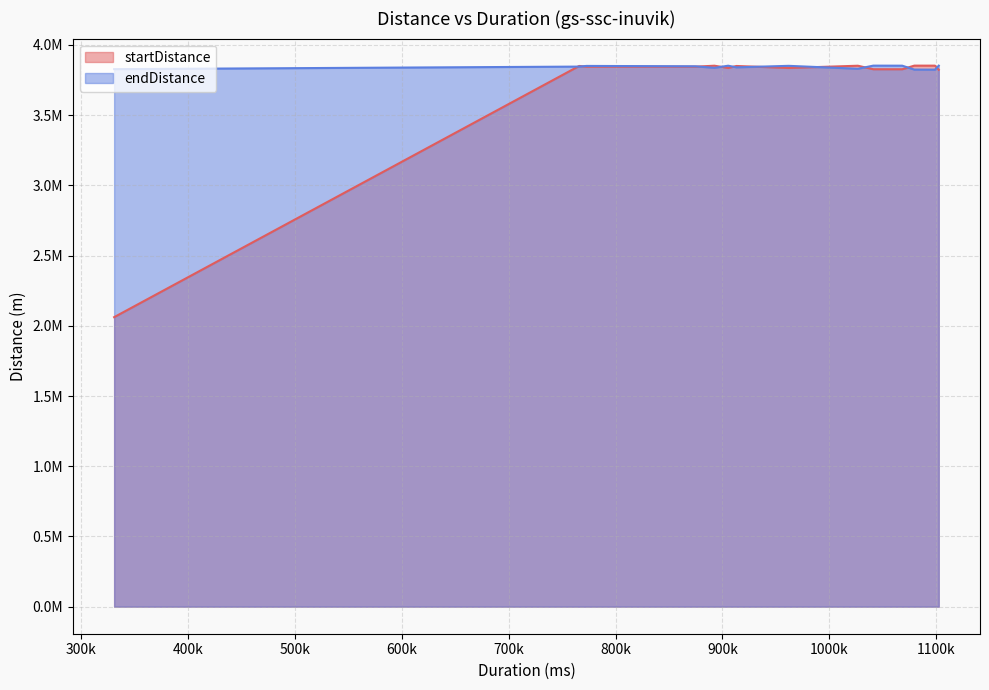

The value at 1102308 is 3850136.5. True or false?

True